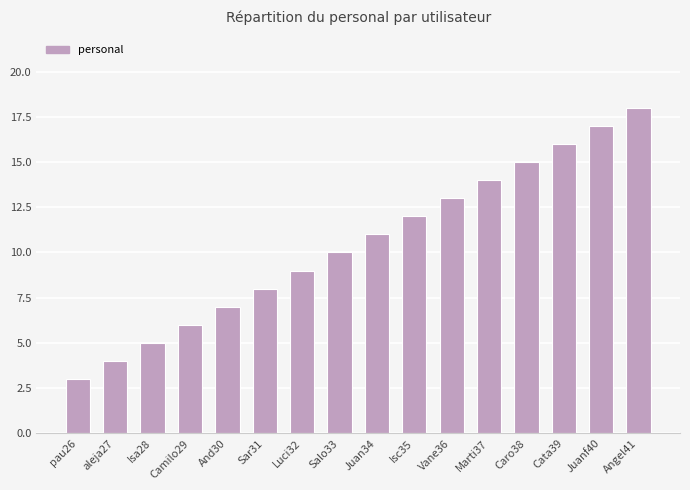

What is the maximum value shown in the chart?

18